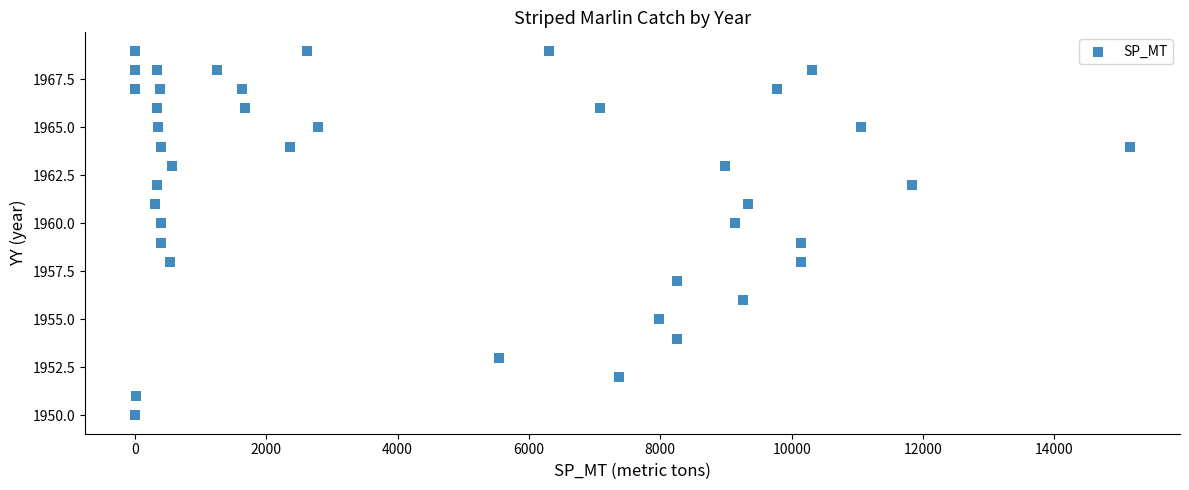

What is the range of X values (max minus min)?

15154